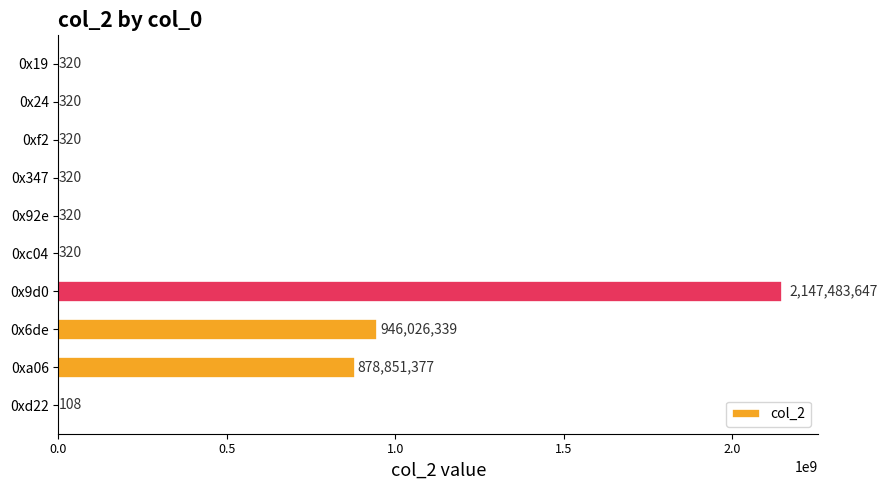

The chart shows a value of 2147483647 at 0x9d0. True or false?

True